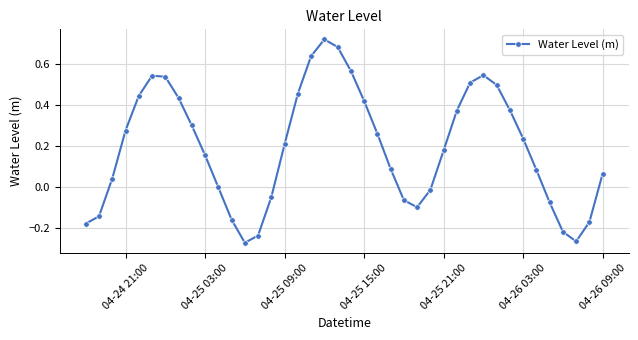

What is the difference between the second highest and second lowest values?

1.0